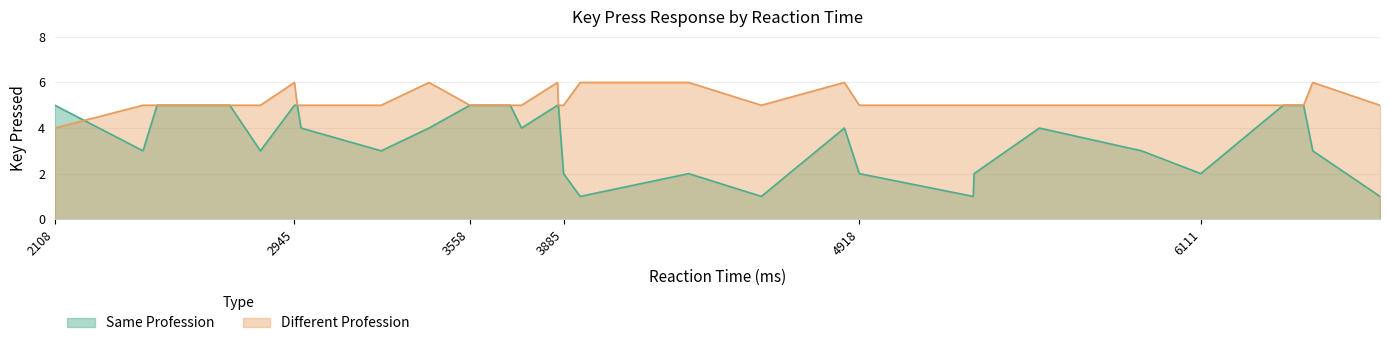

List the series in order of their peak value, highest first.

Different Profession, Same Profession